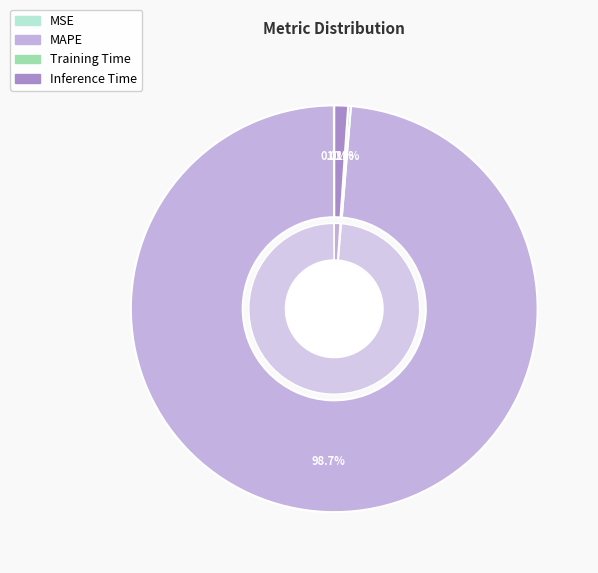

What percentage do Inference Time and Training Time together represent?

1.3%